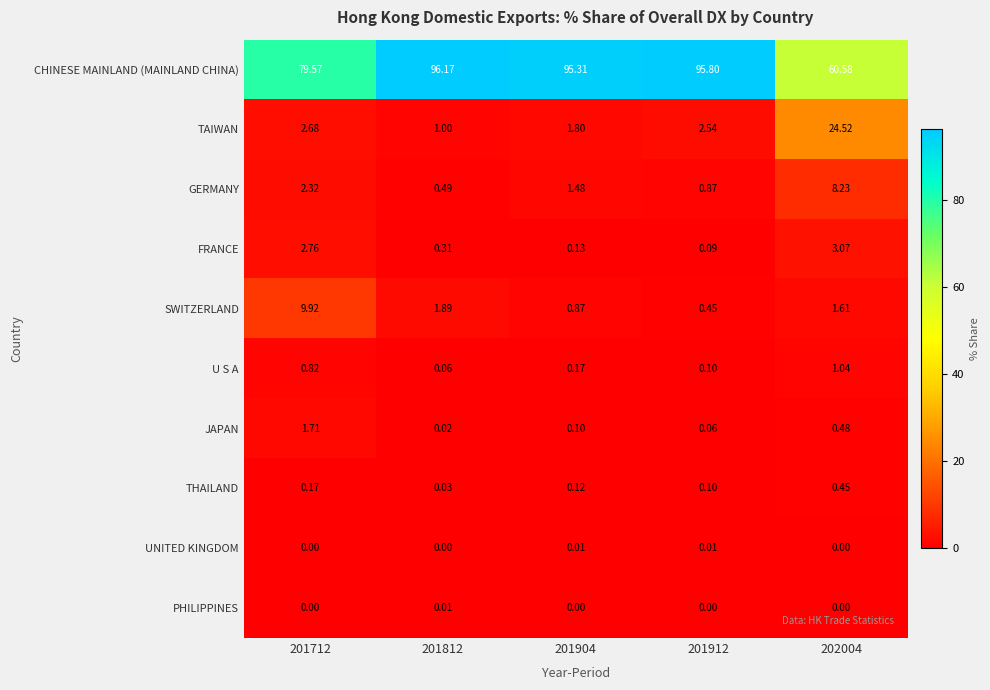

At 201904, list the series in order from smallest to largest.

PHILIPPINES, UNITED KINGDOM, JAPAN, THAILAND, FRANCE, U S A, SWITZERLAND, GERMANY, TAIWAN, CHINESE MAINLAND (MAINLAND CHINA)